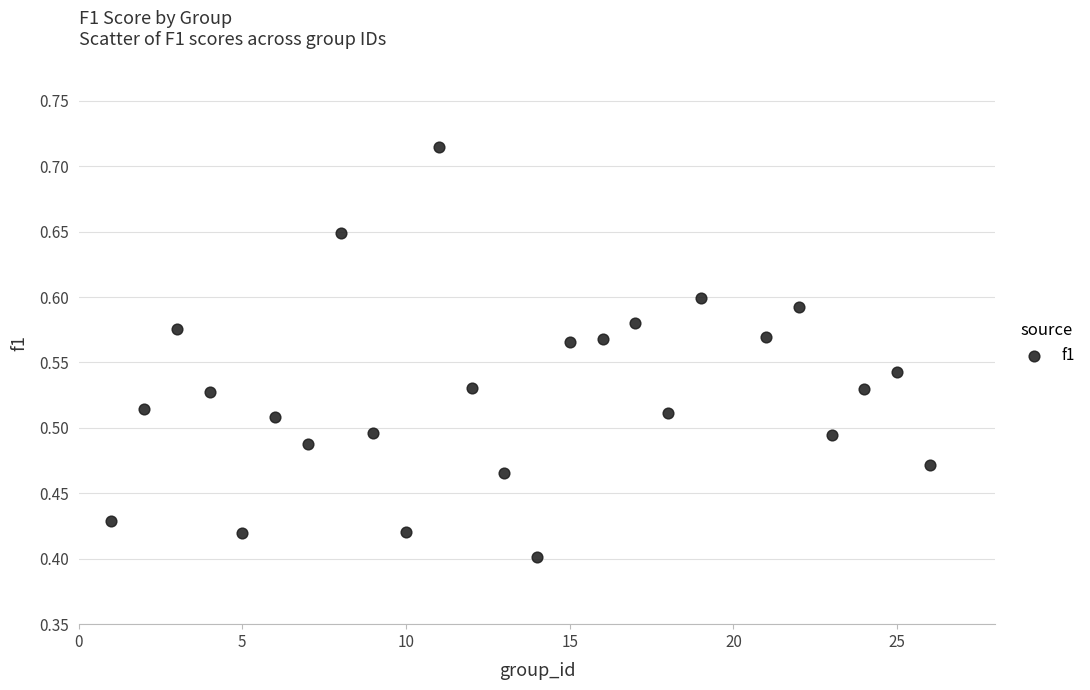

What is the range of X values (max minus min)?

25.0